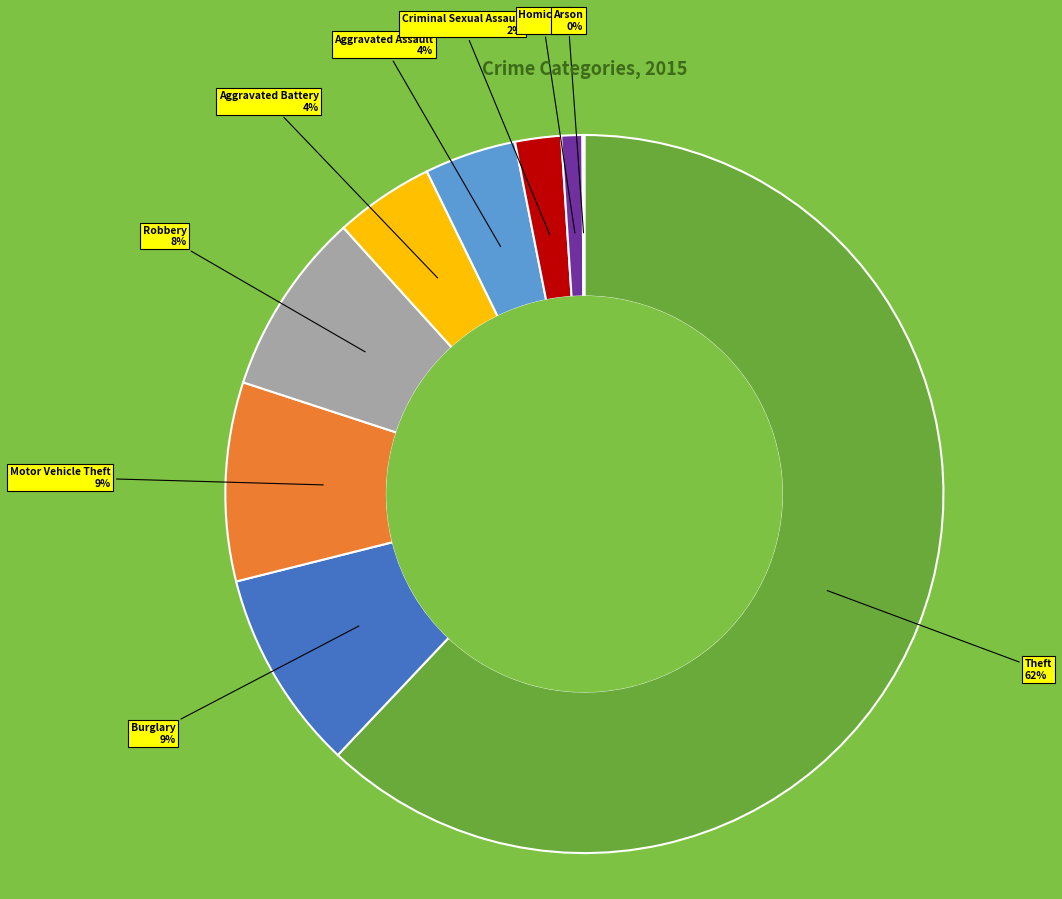

To the nearest percent, what is the average slice percentage?

11%